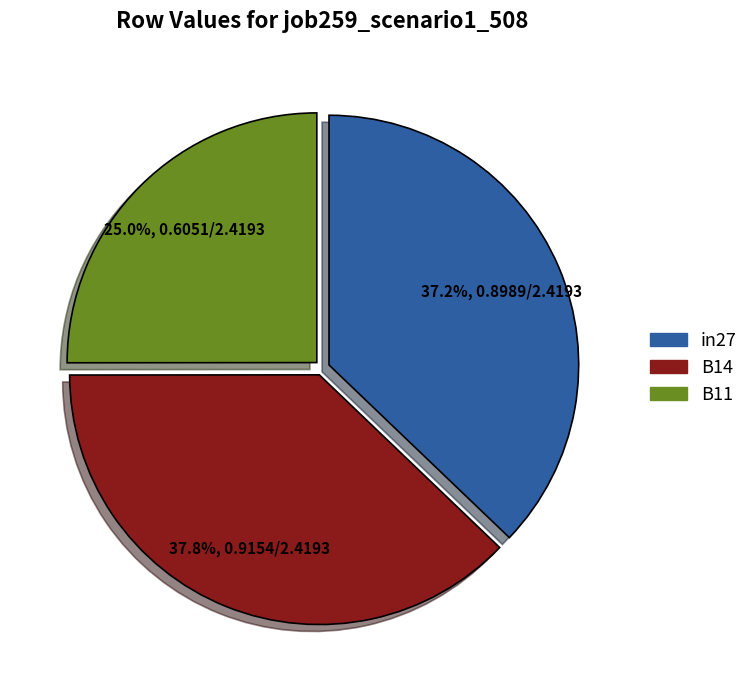

Is there any slice that represents more than half of the pie?

No